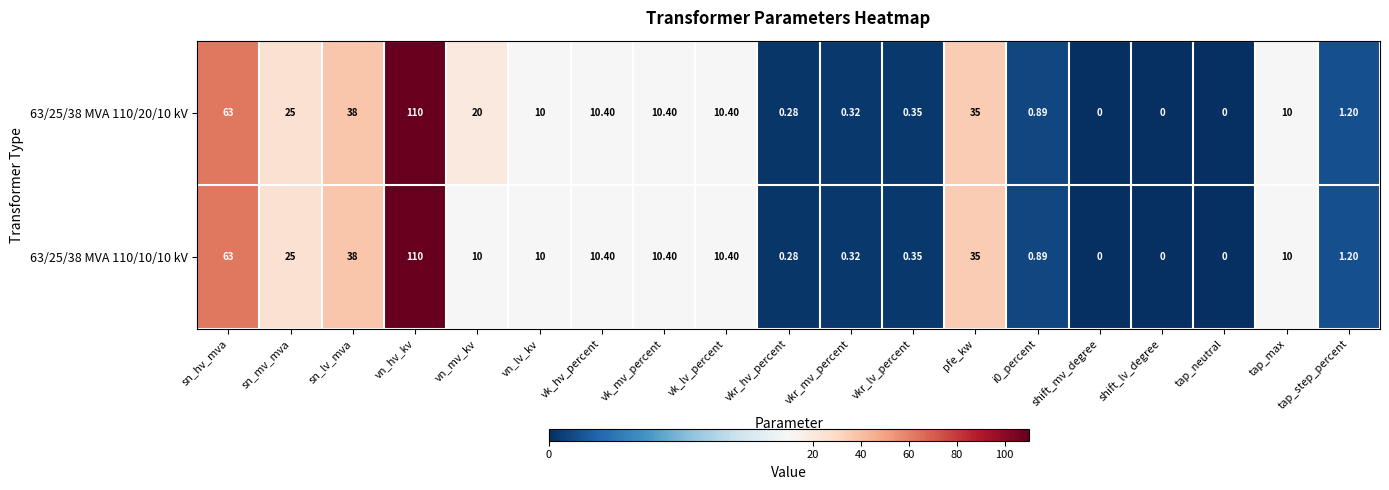

Which label corresponds to the largest value in the chart?

vn_hv_kv